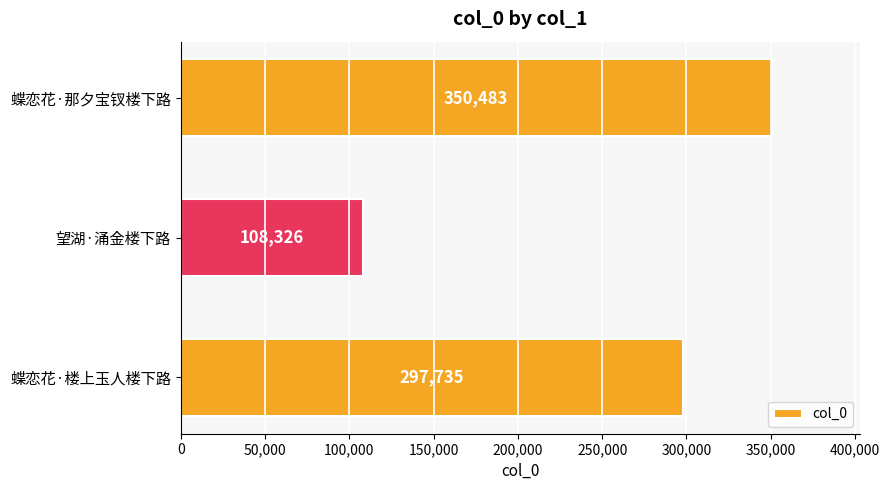

What is the difference between the maximum and minimum values?

242157